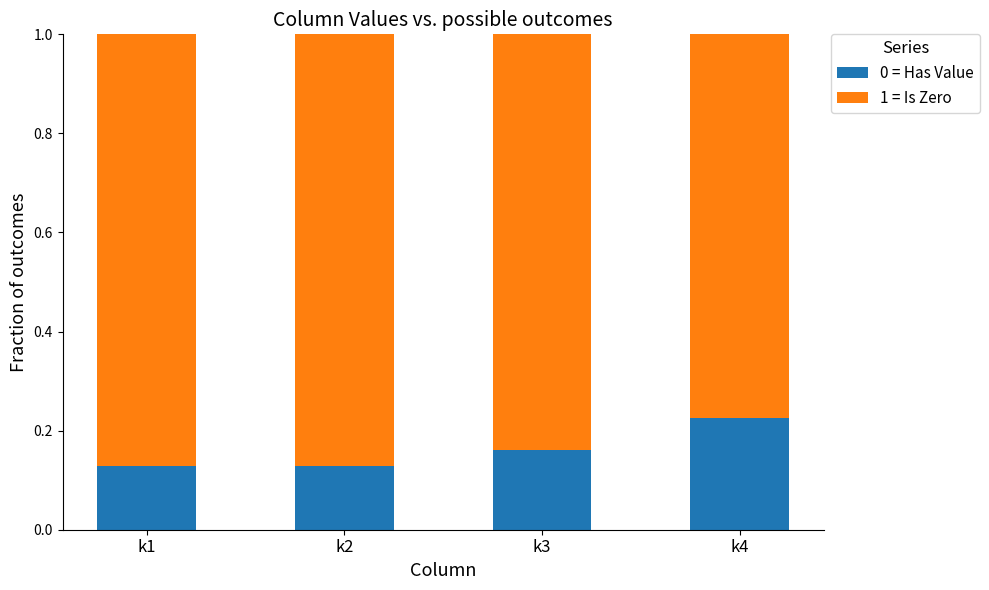

At which label does 0 = Has Value reach its peak?

k4